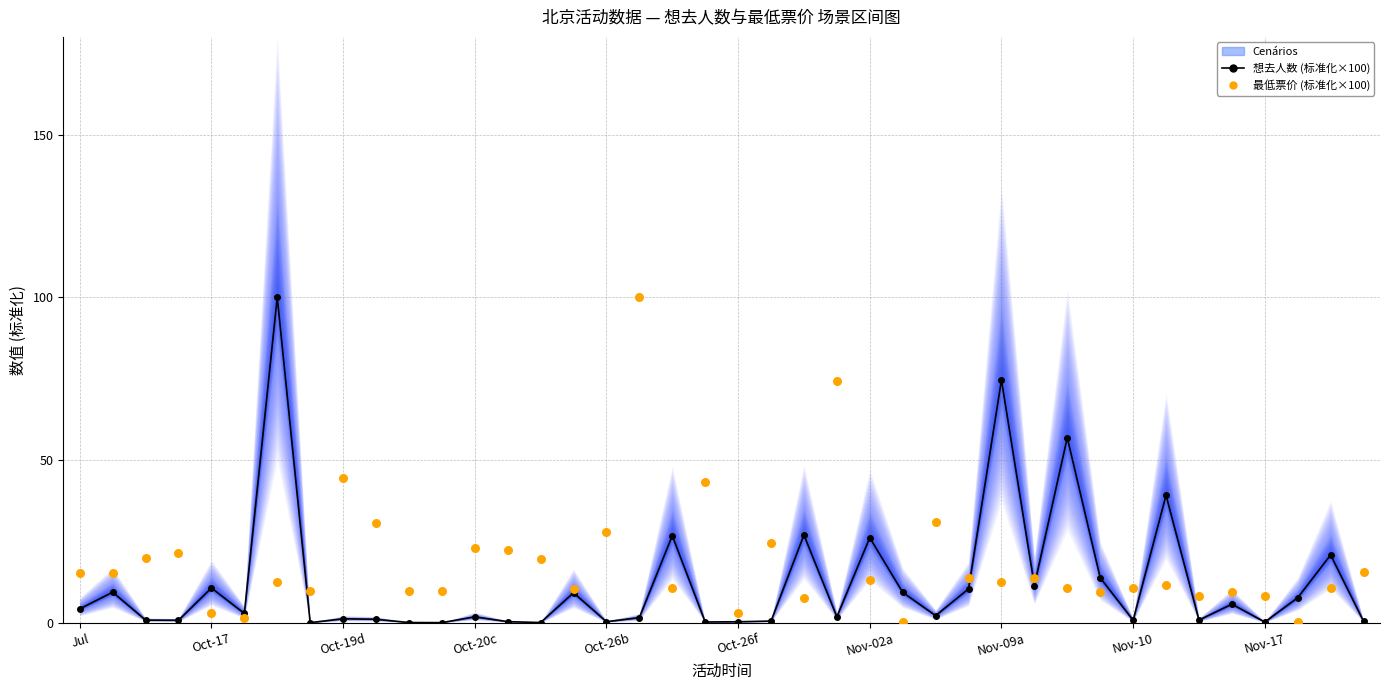

At how many categories does at least one series exceed 97?

2